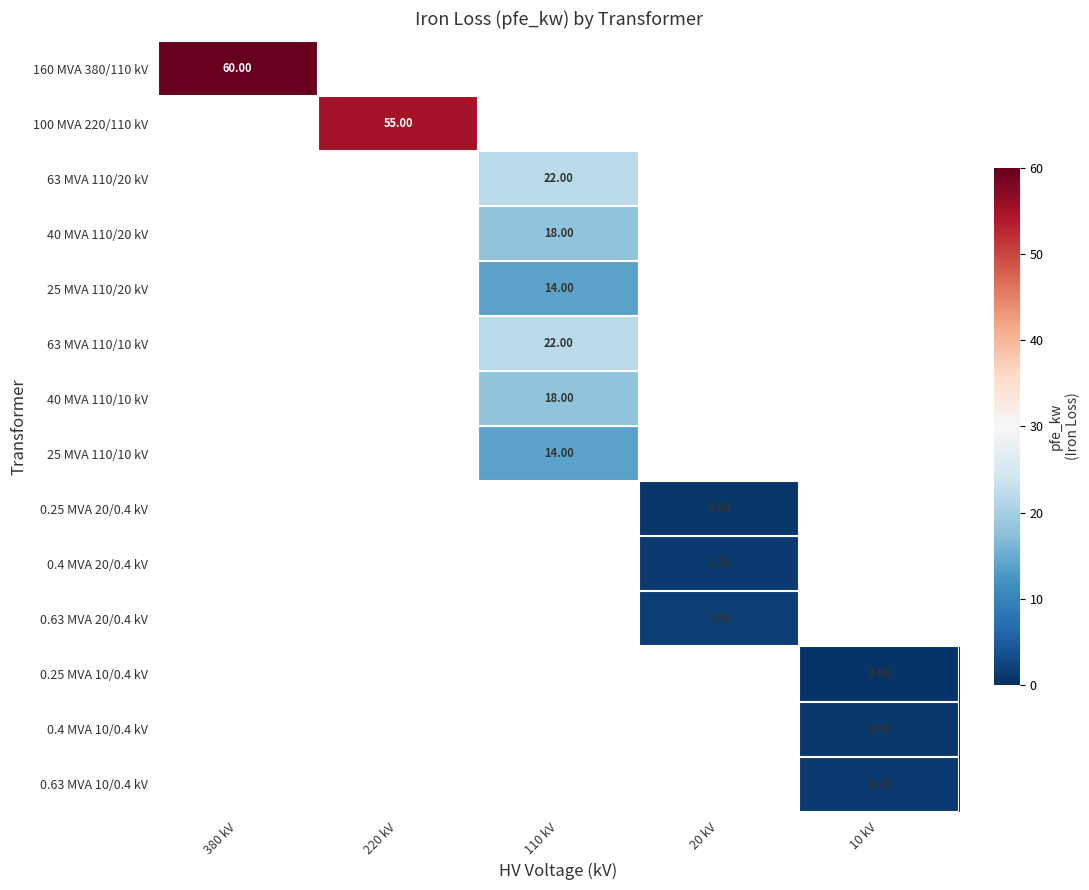

How many distinct data groups are displayed?

14